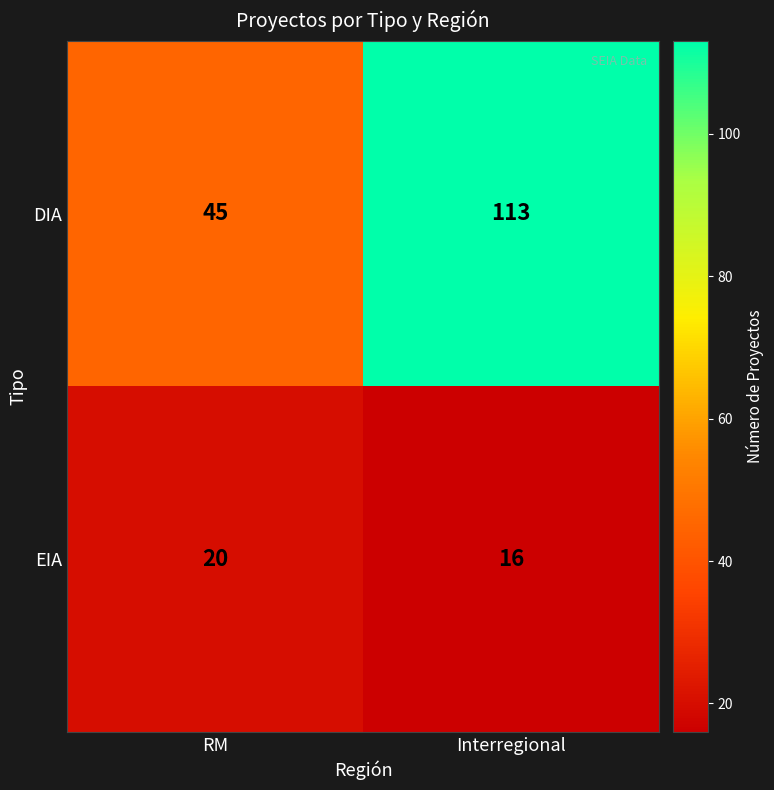

What is the smallest value displayed?

16